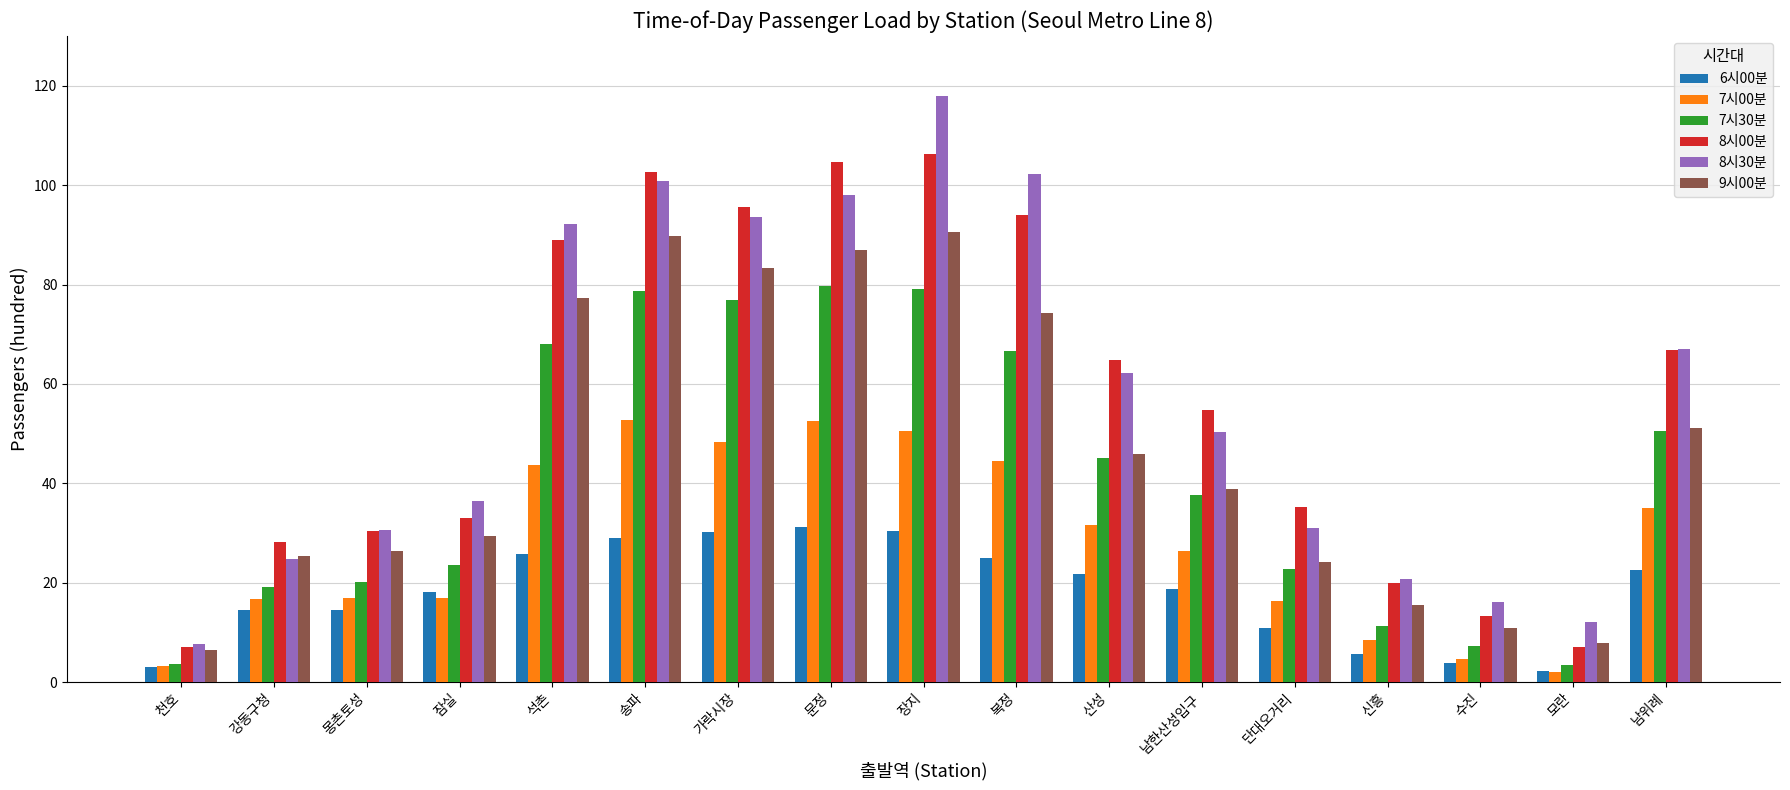

Is the value of 9시00분 at 남위례 greater than the value of 8시00분 at 천호?

Yes